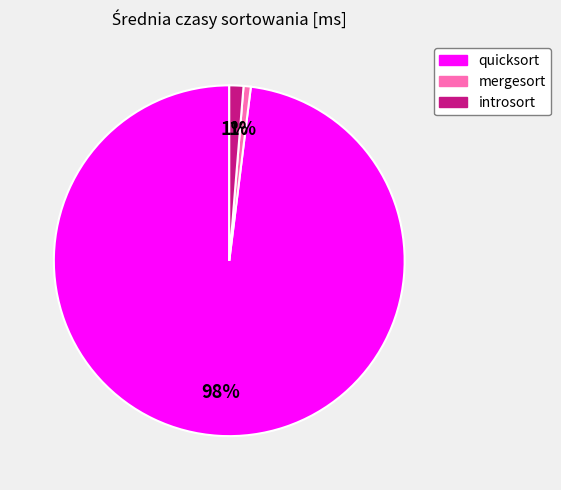

What percentage is the quicksort slice, to the nearest percent?

98%